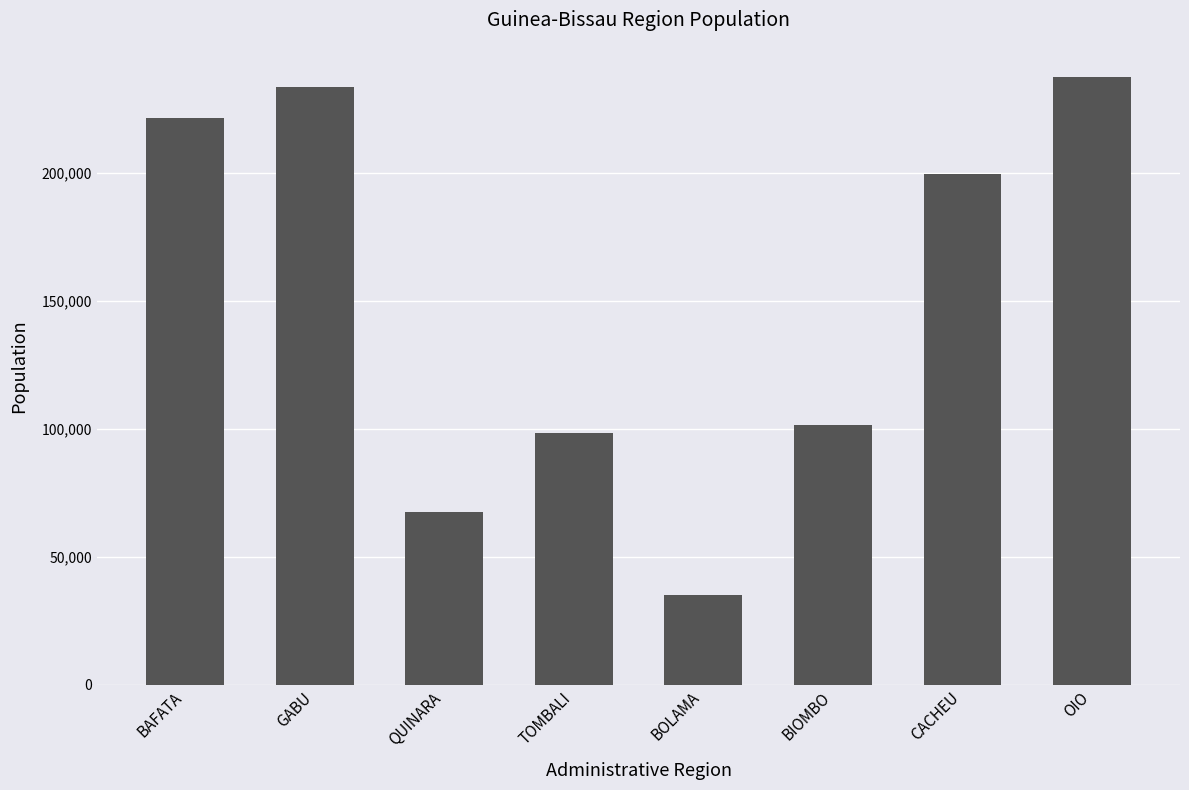

At which category does the chart reach its peak across all series?

OIO